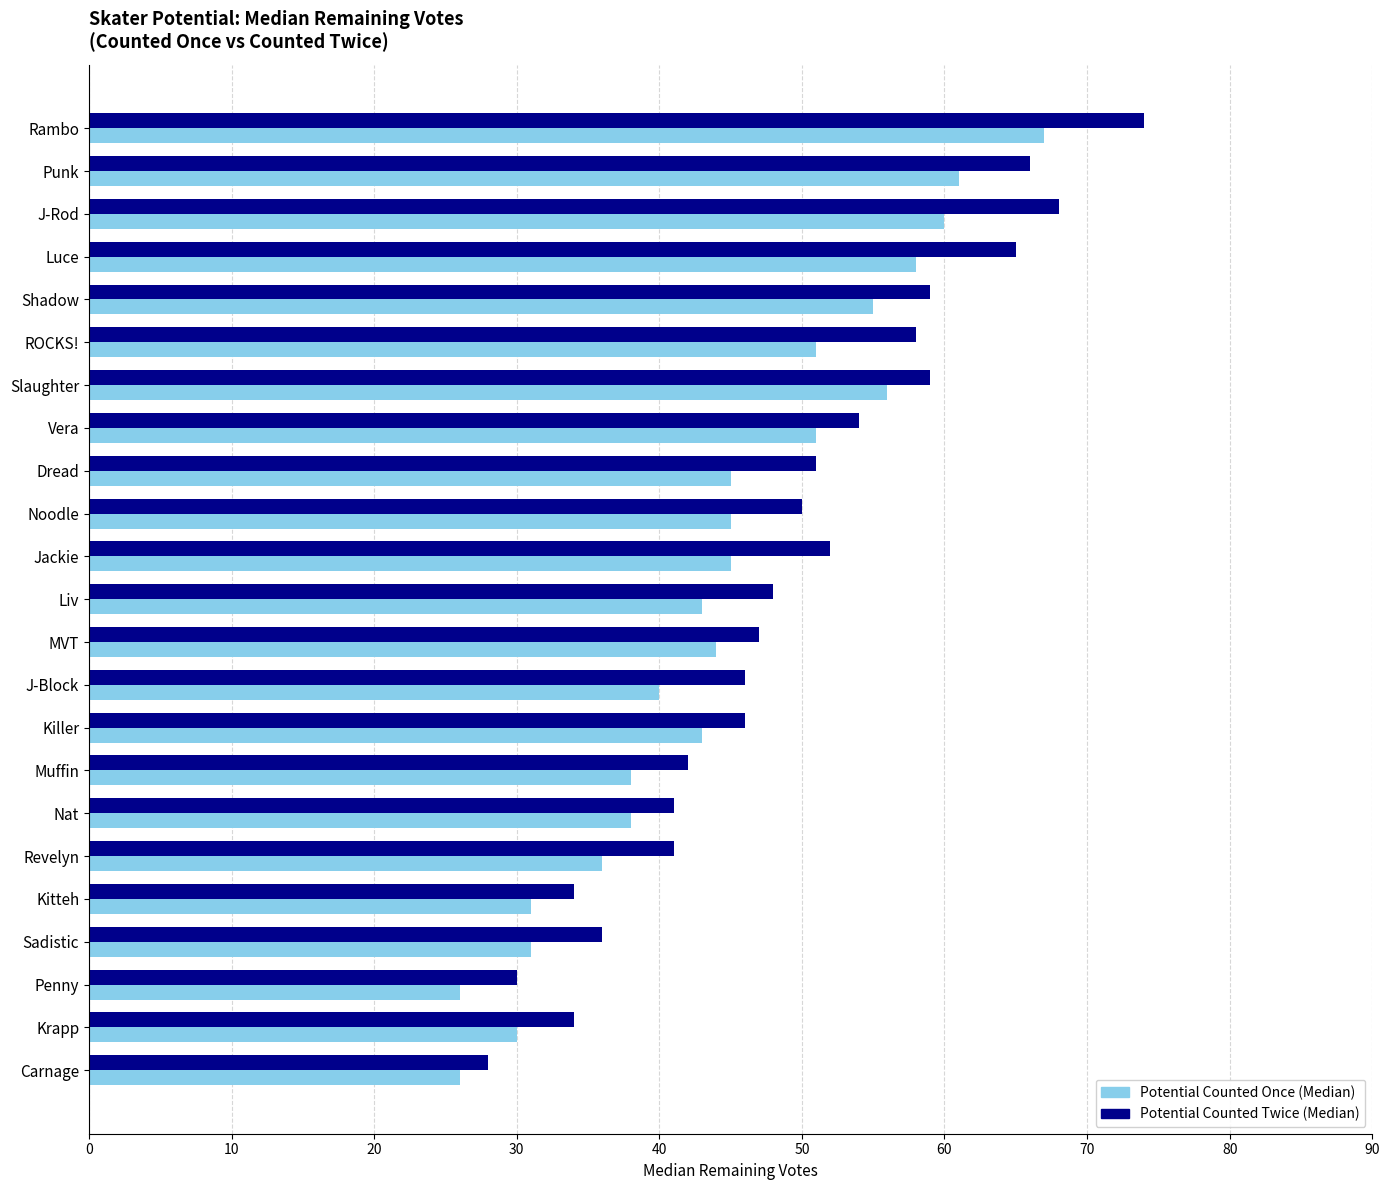

True or false: Potential Counted Twice (Median) has a value of 34 at Kitteh.

True